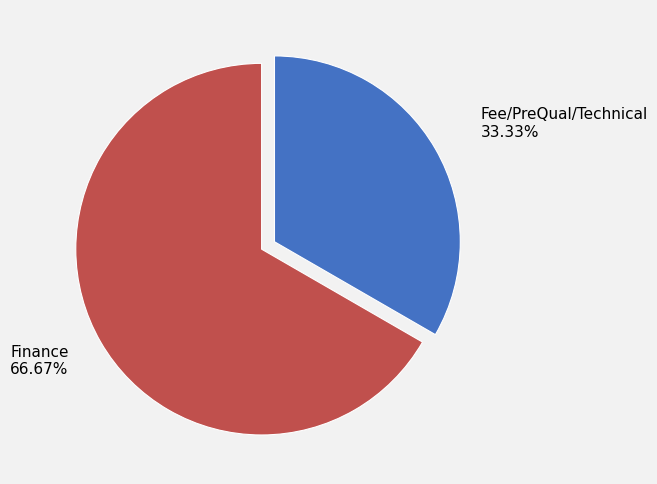

The Finance slice represents 80% of the pie. True or false?

False